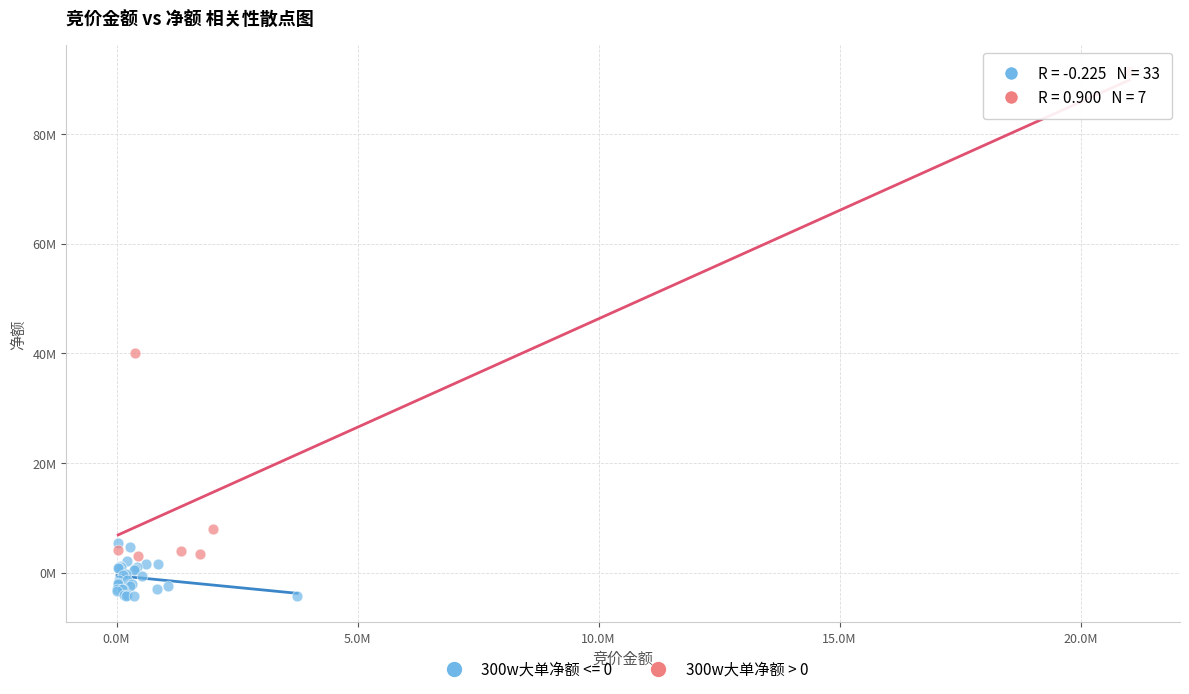

What are all the series names shown in the legend?

300w大单净额 <= 0, 300w大单净额 > 0